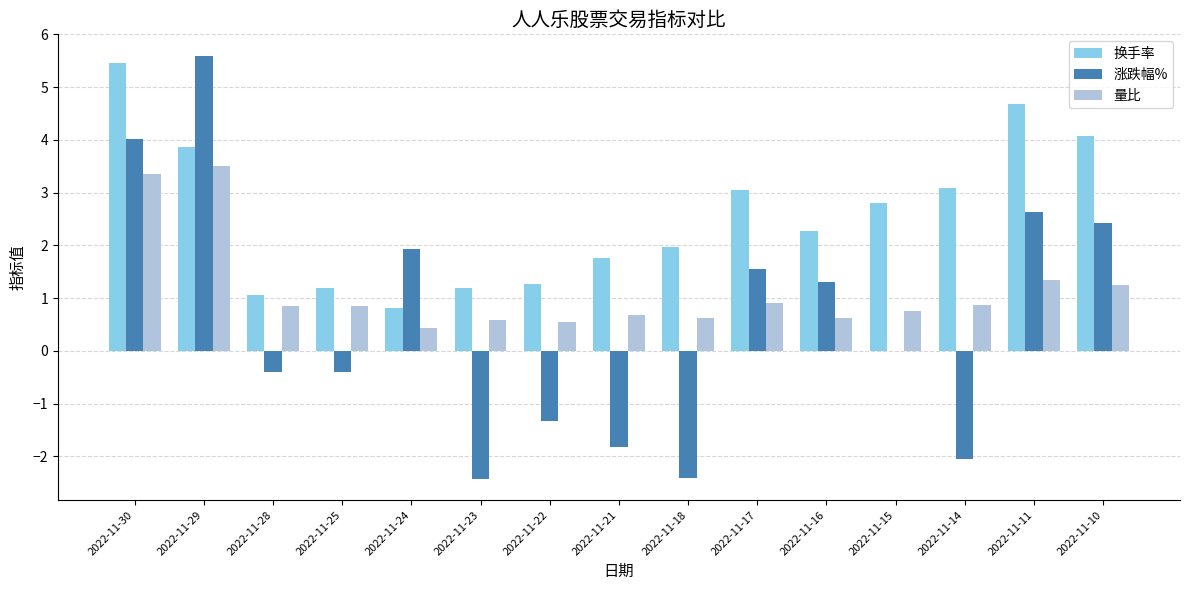

Which series changed the most between 2022-11-30 and 2022-11-14?

涨跌幅%